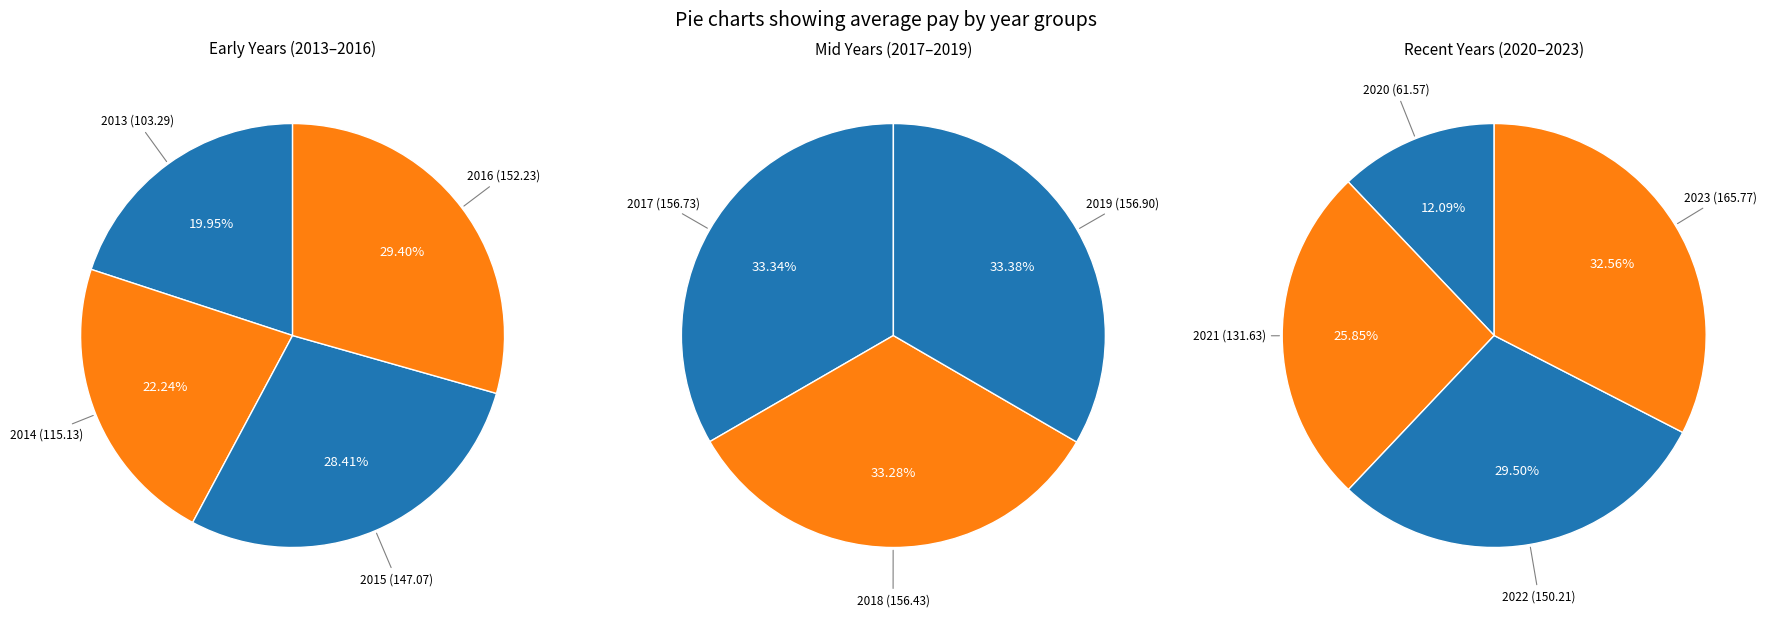

The 2015 slice represents 1% of the pie. True or false?

False